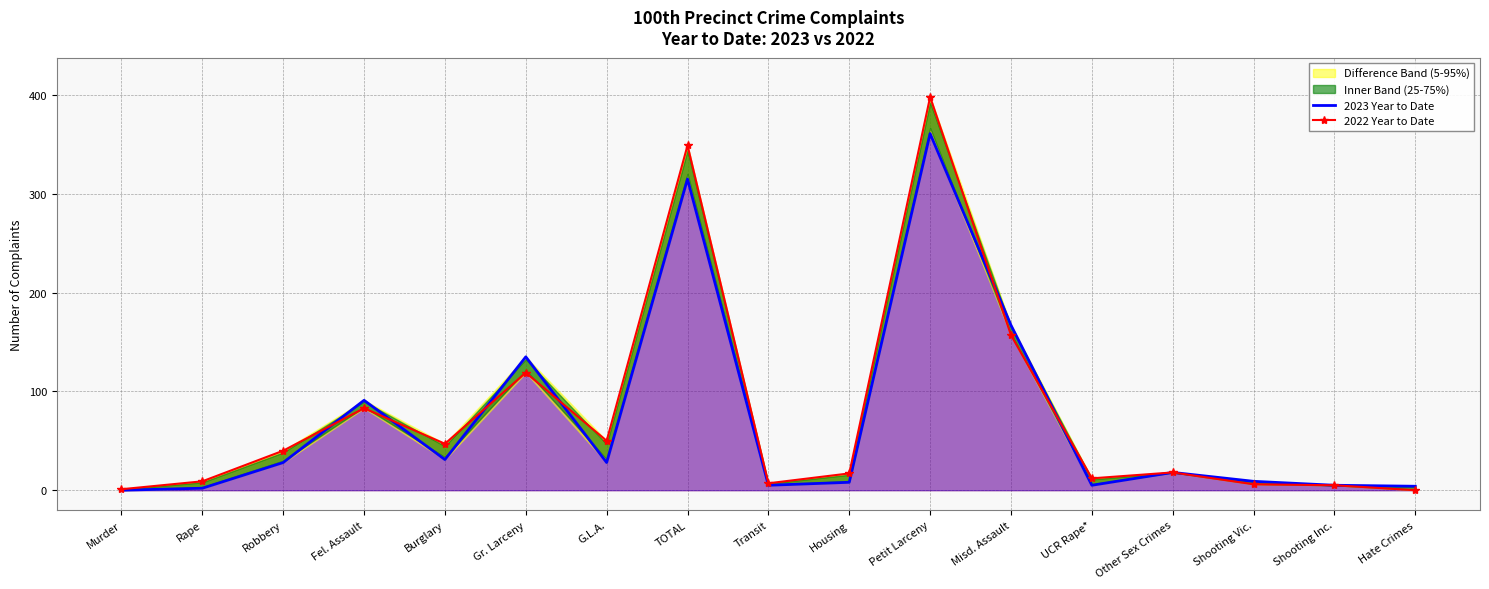

Where does the 2023 Year to Date series first go above 18?

Robbery